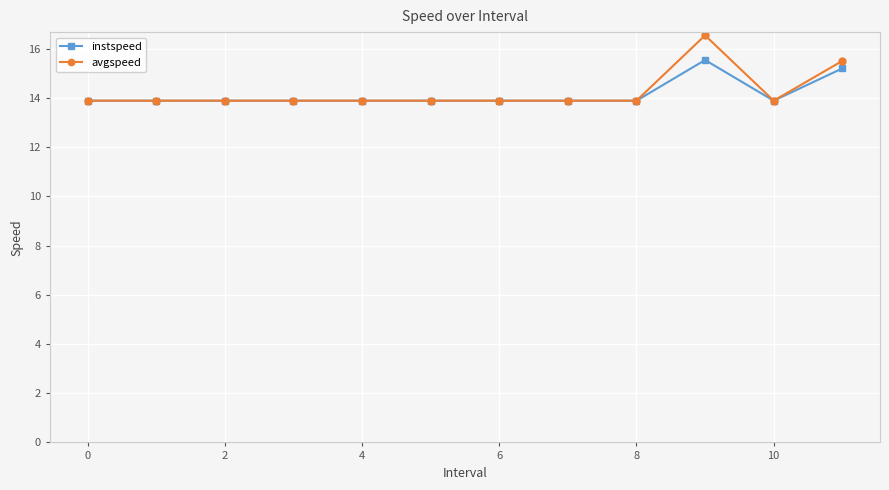

What are all the series names shown in the legend?

instspeed, avgspeed